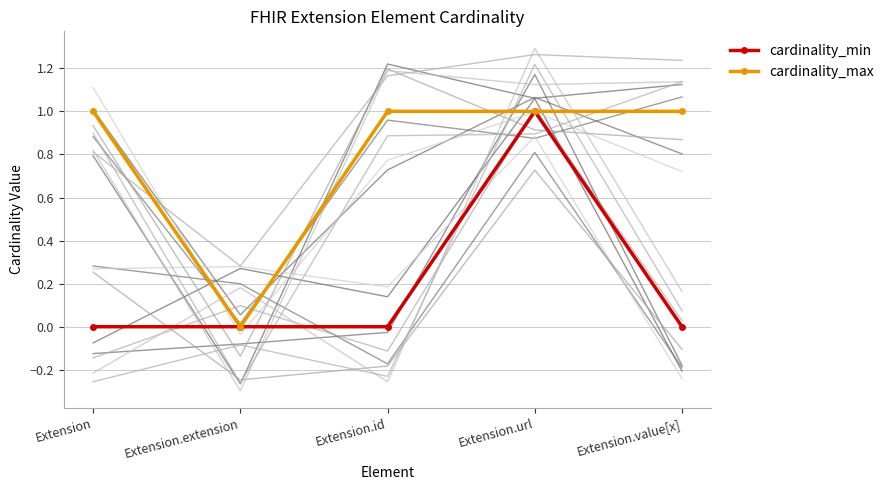

What is the label of the 4th point from the right?

Extension.extension